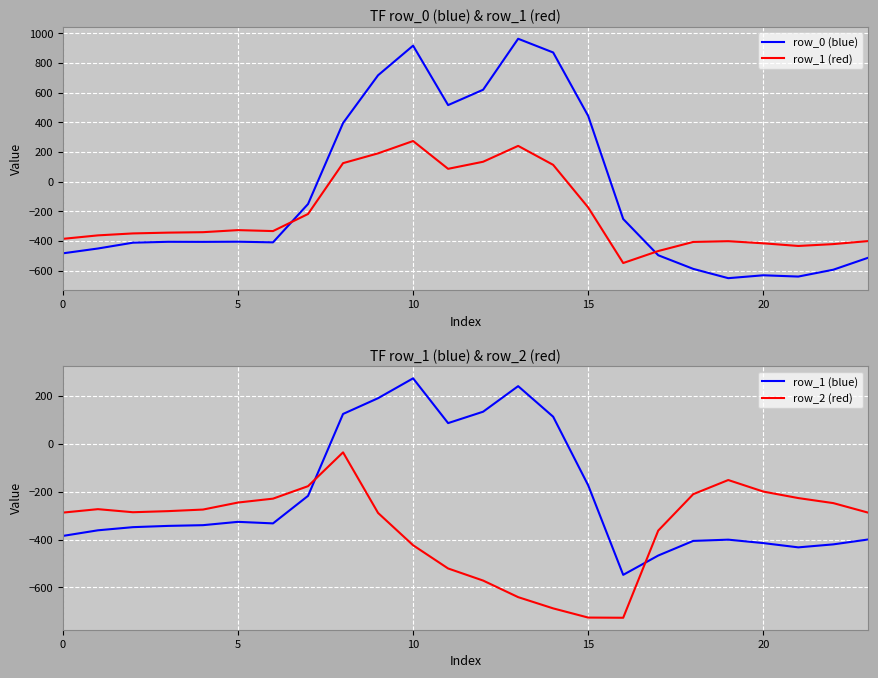

Which series changed the most between 0 and 6?

row_0 (blue)